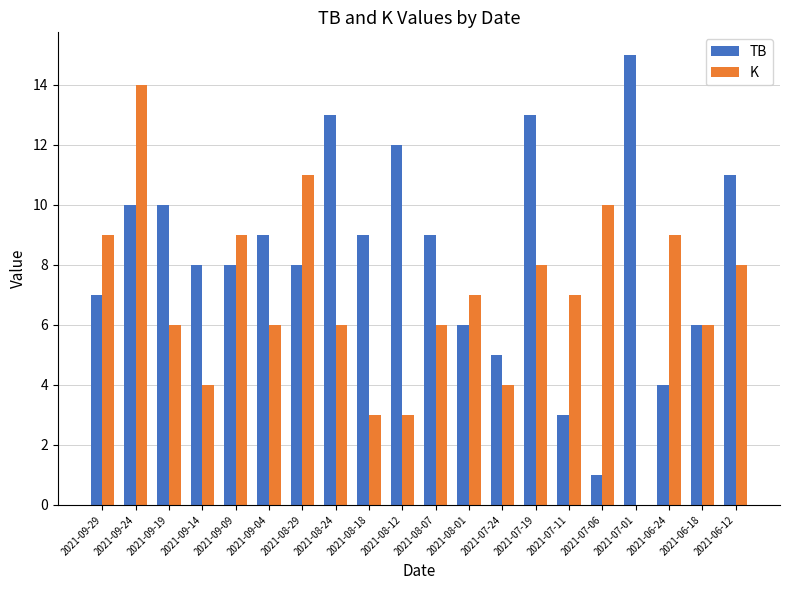

Is it true that K equals 9 at 2021-09-24?

False